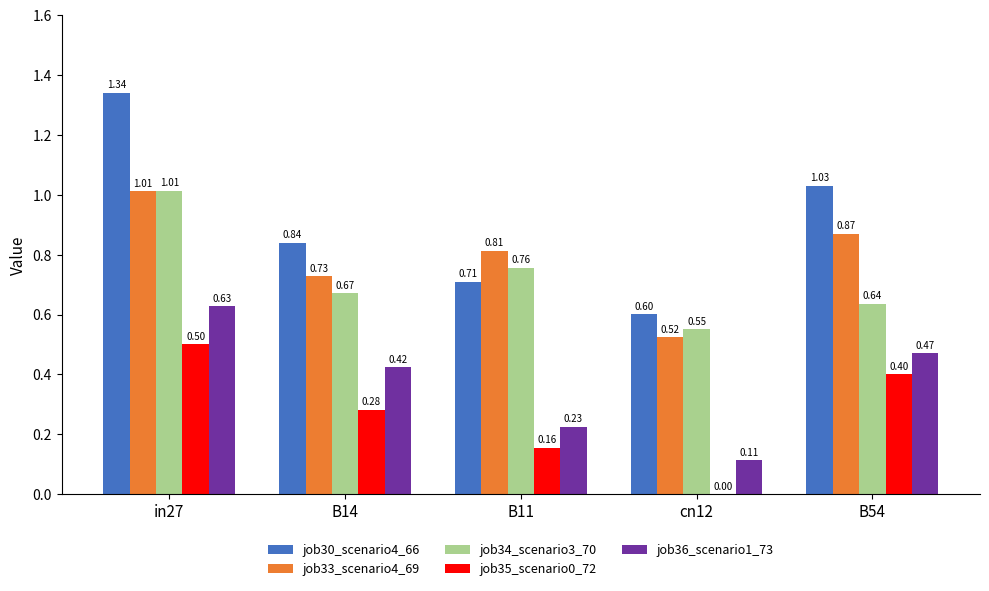

Between B14 and B54, which series saw the biggest shift?

job30_scenario4_66